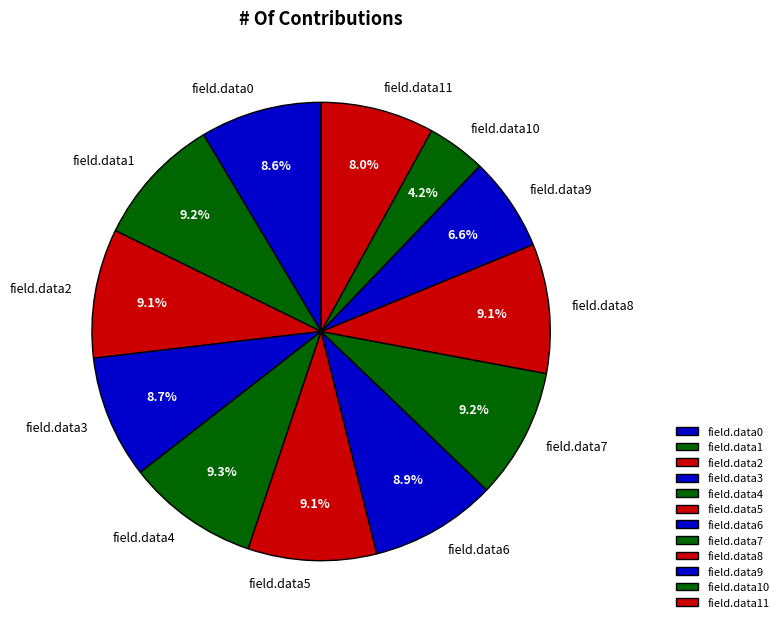

To the nearest percent, what is the average slice percentage?

8%